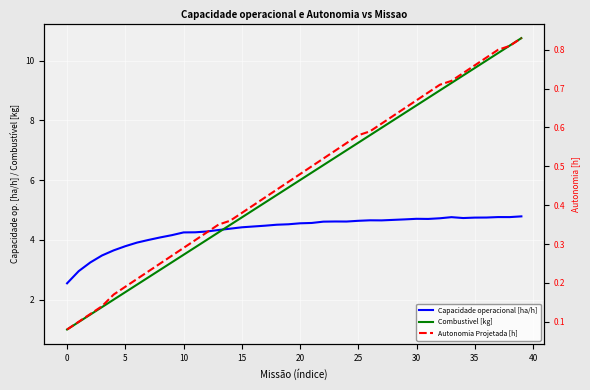

Which series has the largest range (max minus min)?

Combustivel [kg]